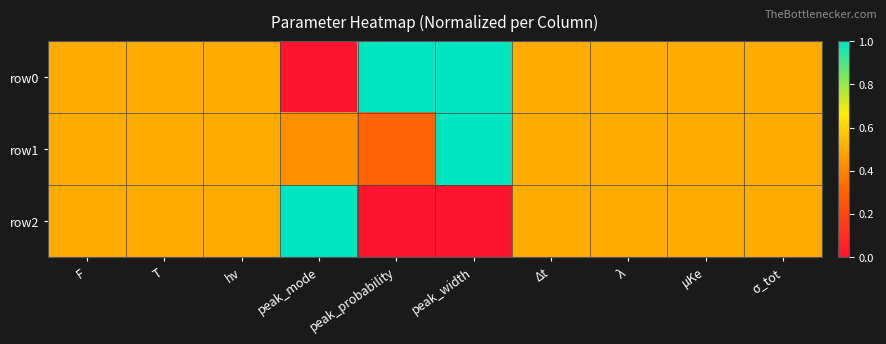

Reading right to left, transcribe all the data shown in this chart.

row0: σ_tot=0.5	μKe=0.5	λ=0.5	Δt=0.5	peak_width=1.0	peak_probability=1.0	peak_mode=0.0	hν=0.5	T=0.5	F=0.5
row1: σ_tot=0.5	μKe=0.5	λ=0.5	Δt=0.5	peak_width=1.0	peak_probability=0.3	peak_mode=0.4	hν=0.5	T=0.5	F=0.5
row2: σ_tot=0.5	μKe=0.5	λ=0.5	Δt=0.5	peak_width=0.0	peak_probability=0.0	peak_mode=1.0	hν=0.5	T=0.5	F=0.5